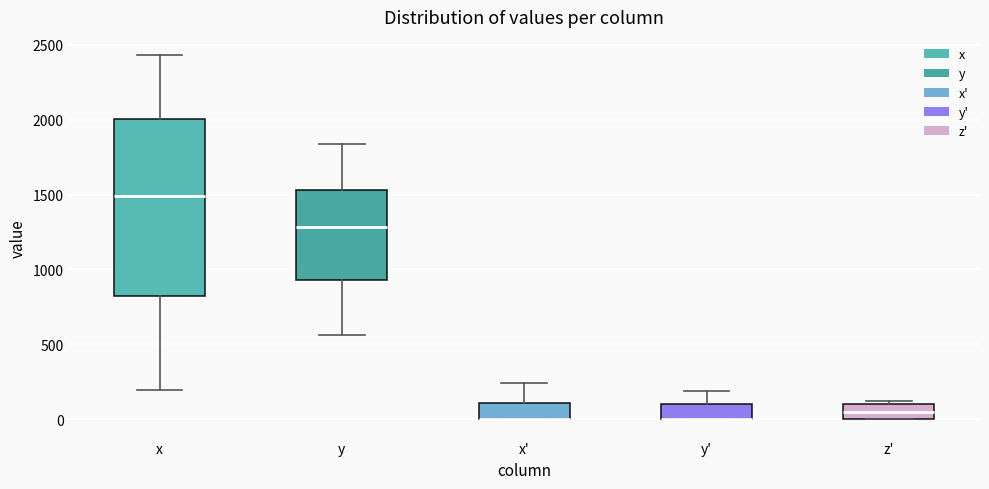

Reading left to right, read every box against the y-axis: the position of its median line, the range the box covers, and the ends of its whiskers. The values are not printed on the chart, so give them approximately, as read against the axis.

x: median 1500, box 800 to 2000, whiskers 200 to 2450
y: median 1300, box 950 to 1550, whiskers 550 to 1850
x': median 0 (drawn on the box's lower edge), box 0 to 100, whiskers 0 to 250
y': median 0 (drawn on the box's lower edge), box 0 to 100, whiskers 0 to 200
z': median 50, box 0 to 100, whiskers 0 to 100 (just above the box's upper edge)